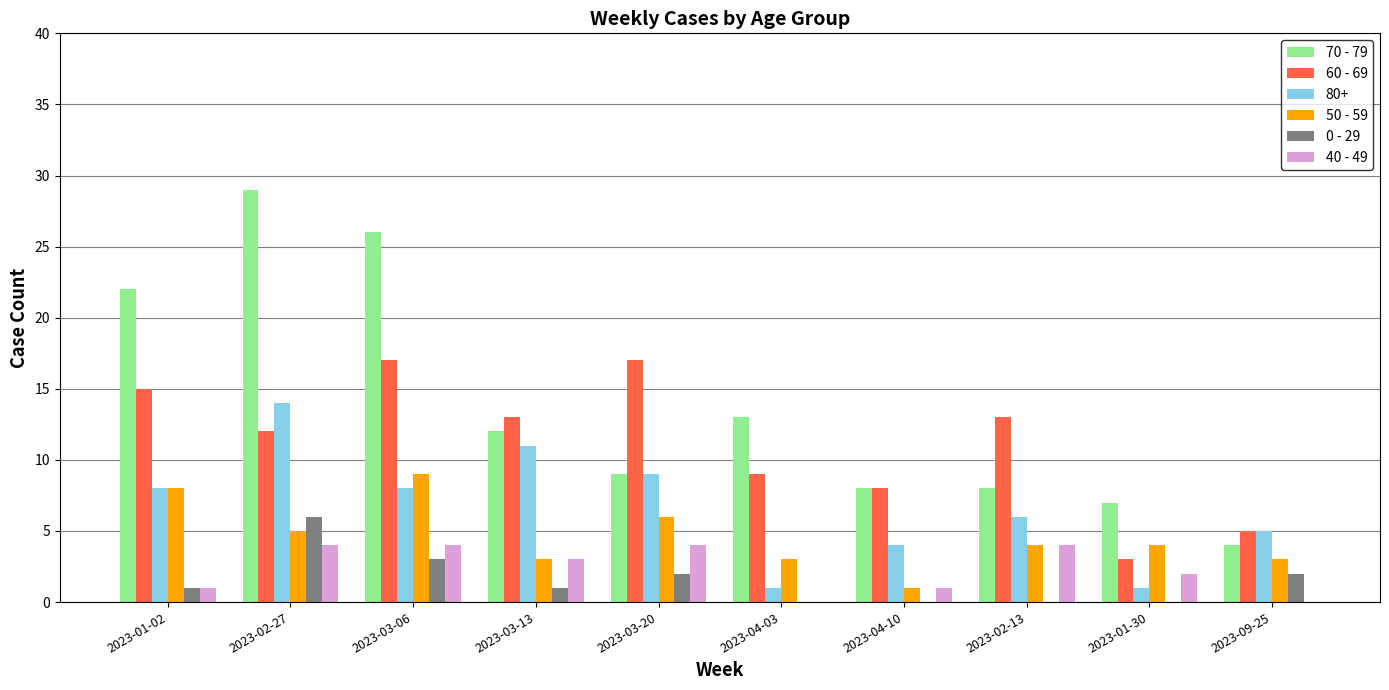

Is the value of 50 - 59 at 2023-02-27 greater than the value of 60 - 69 at 2023-03-20?

No